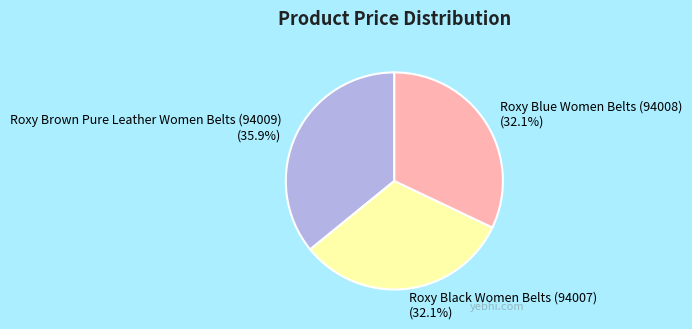

What is the largest slice in the pie chart?

Roxy Brown Pure Leather Women Belts (94009)